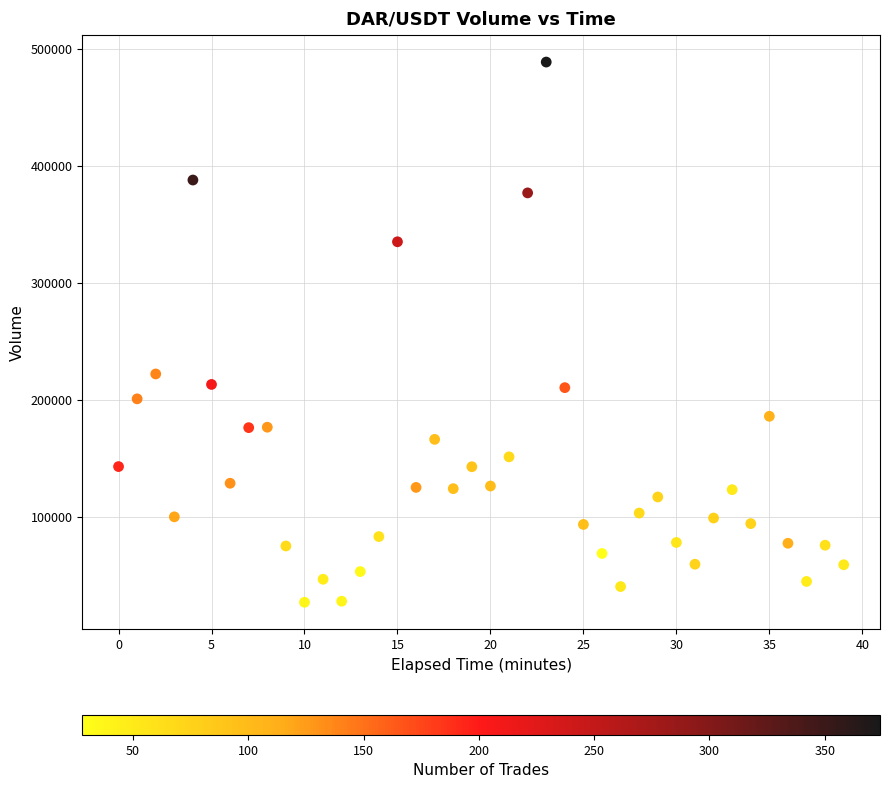

What is the range of Y values (max minus min)?

461974.7